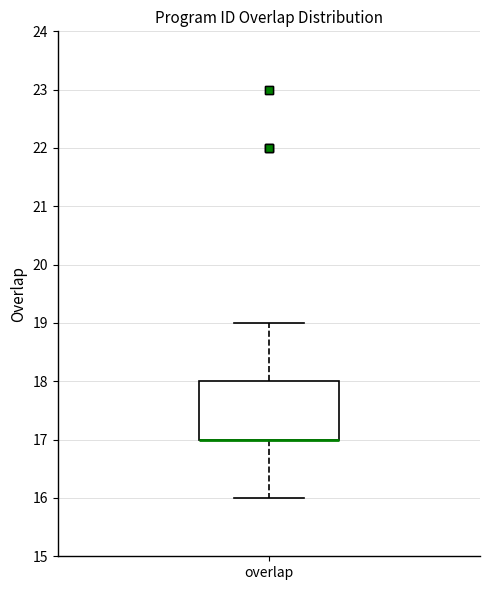

Transcribe this box plot: give where the median line is, the range the box spans, and where the two whiskers end, as read against the y-axis. The values are not printed on the chart, so give them approximately, as read against the axis.

median 17 (drawn on the box's lower edge), box 17 to 18, whiskers 16 to 19